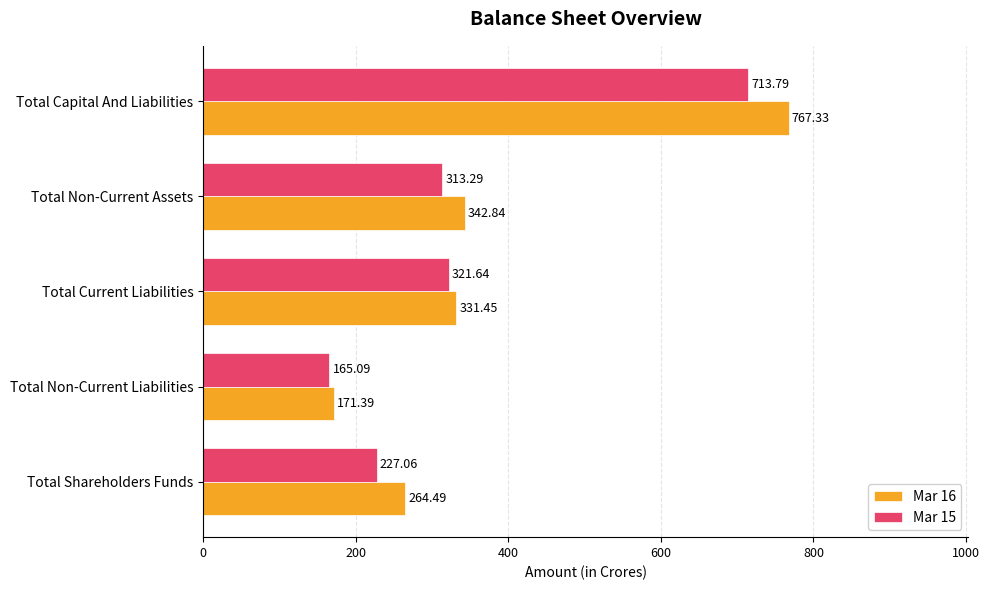

List the series in order of their peak value, lowest first.

Mar 15, Mar 16